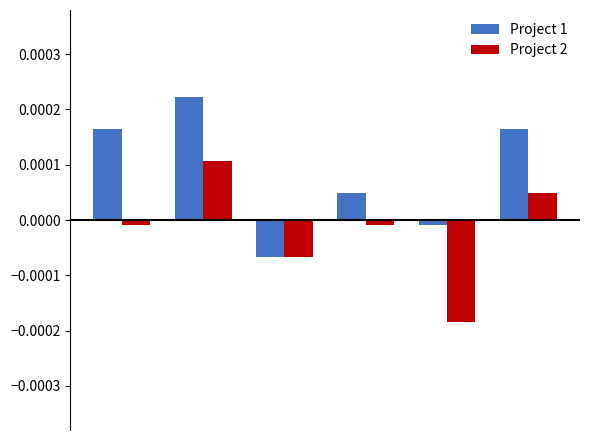

Rank the series by their average value, from highest to lowest.

Project 1, Project 2